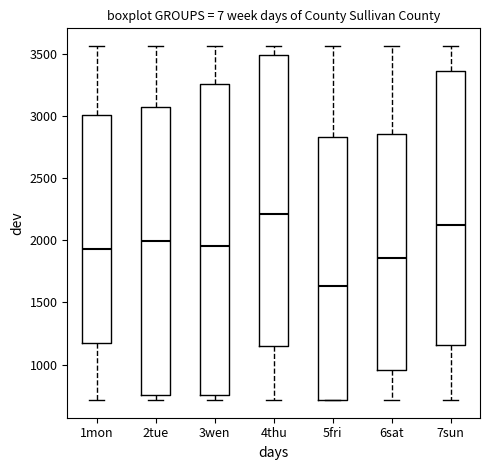

Where is the upper edge of the box for 4thu on the y-axis? The values are not printed on the chart, so give them approximately, as read against the axis.

3500